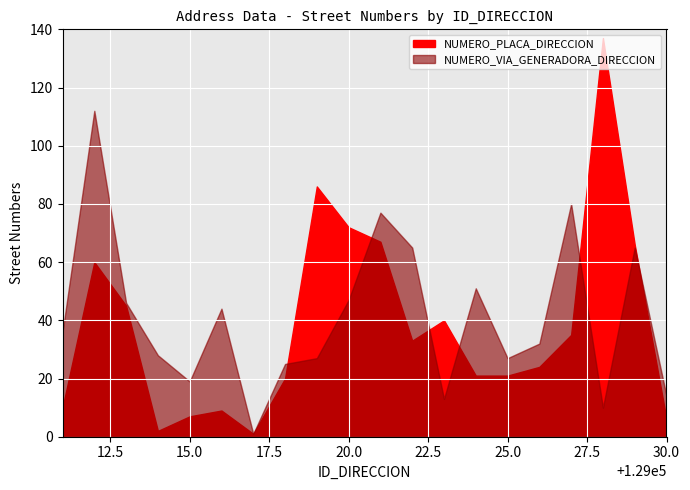

Count the number of categories in the chart.

20